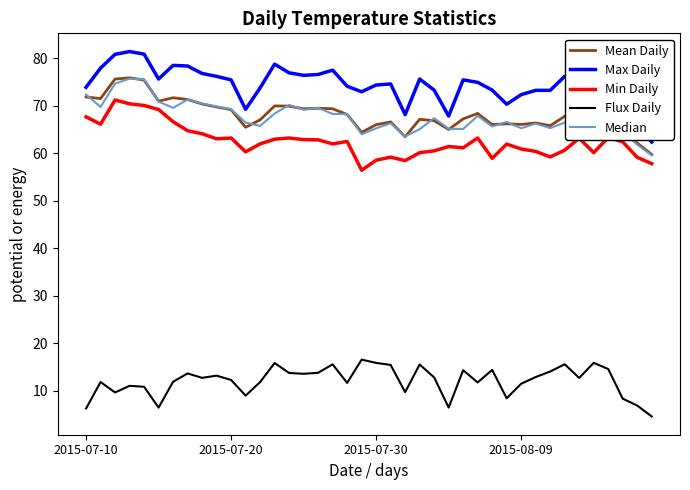

At how many categories does at least one series exceed 46?

40